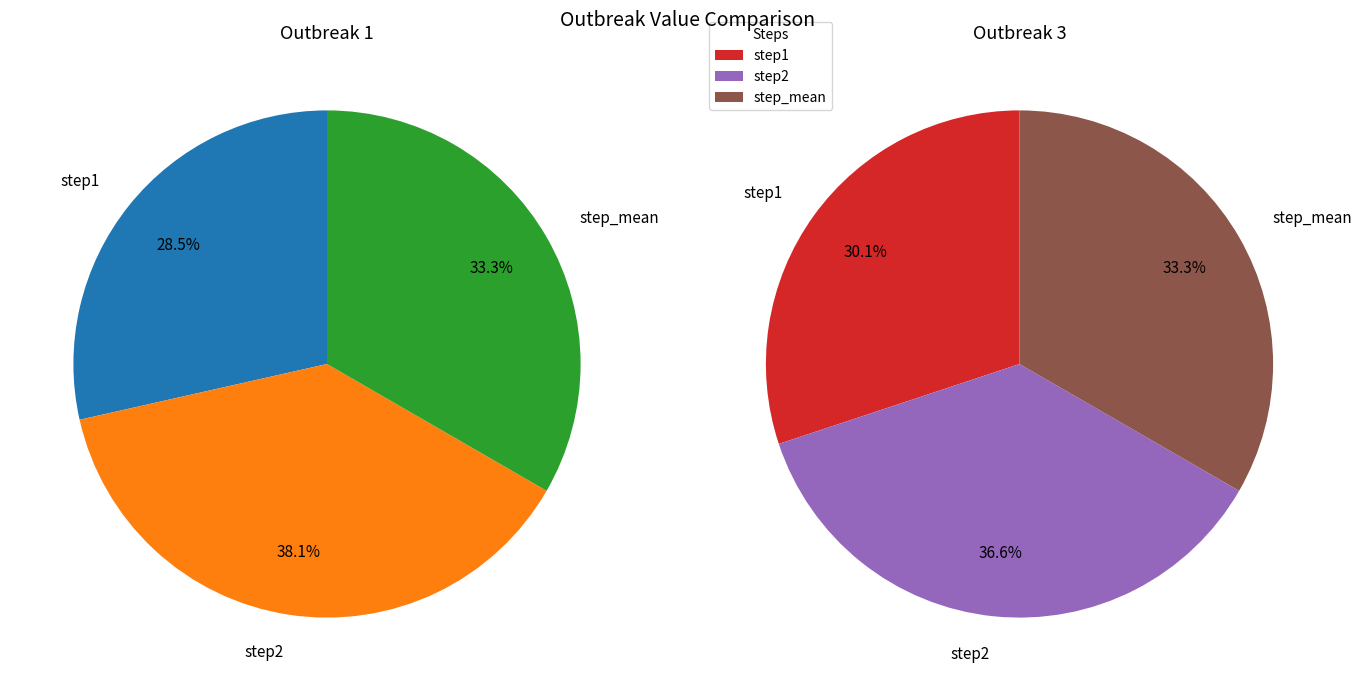

Combined, what portion of the pie is step1 and step_mean?

61.9%